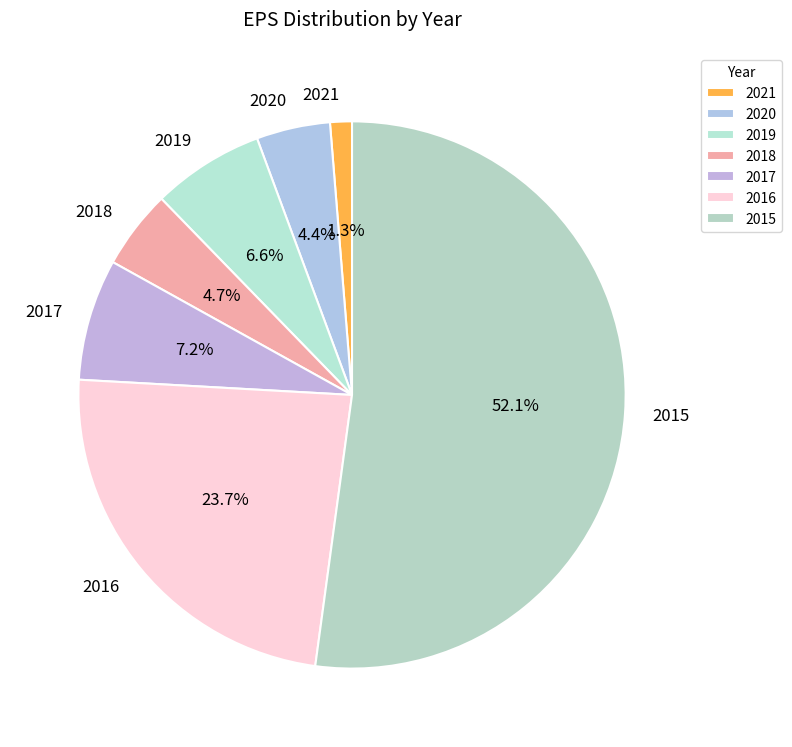

To the nearest percent, what is the average slice percentage?

14%